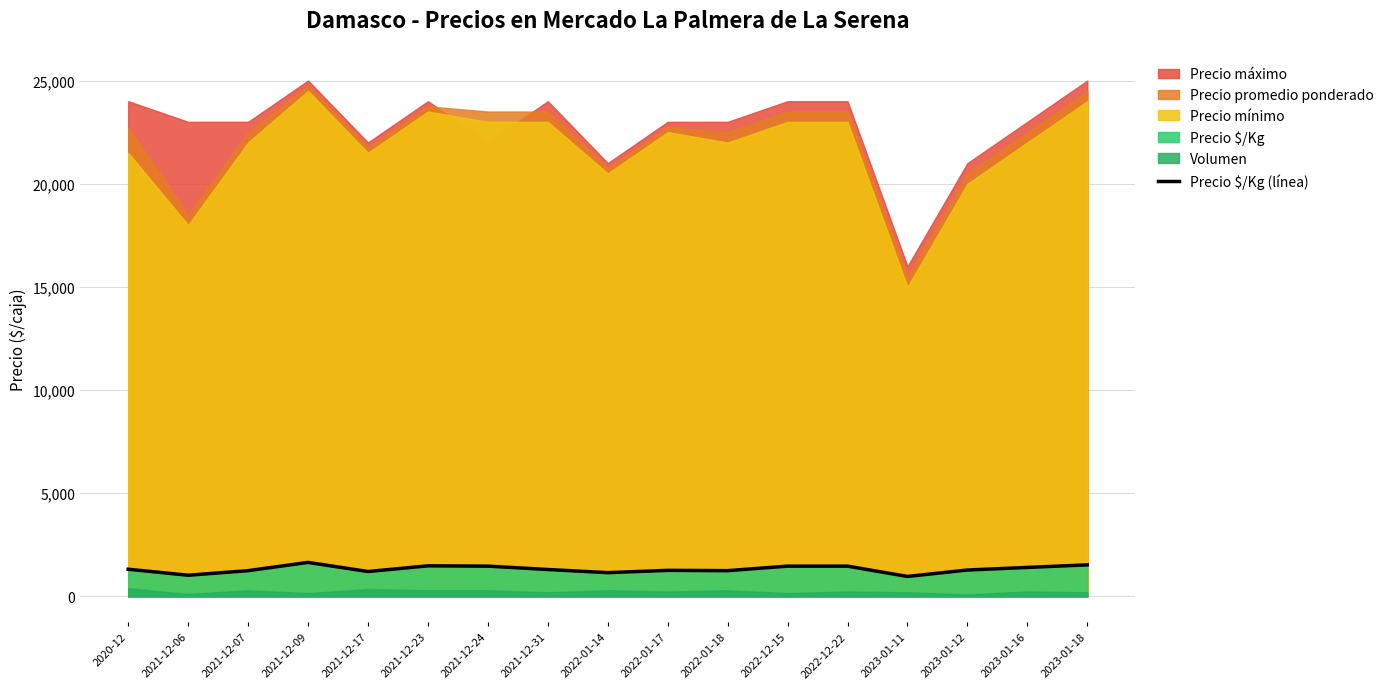

The value at 2021-12-31 is 869. True or false?

False